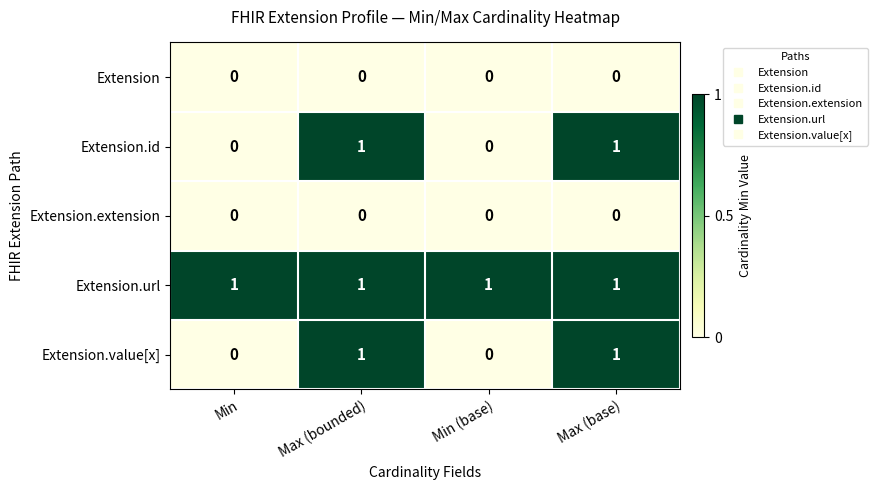

What is the spread (max minus min) of values at Min?

1